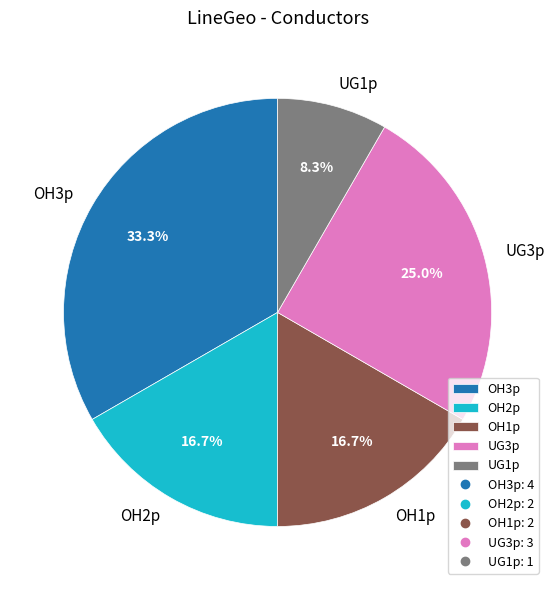

What portion of the pie excludes OH3p?

66.7%